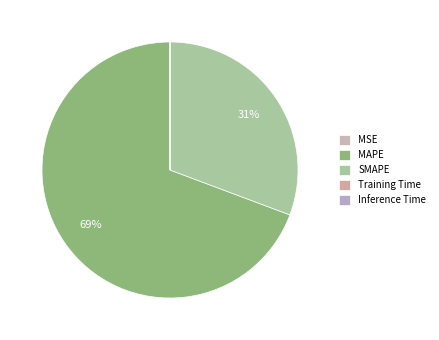

Is the sum of SMAPE and MSE greater than half?

No